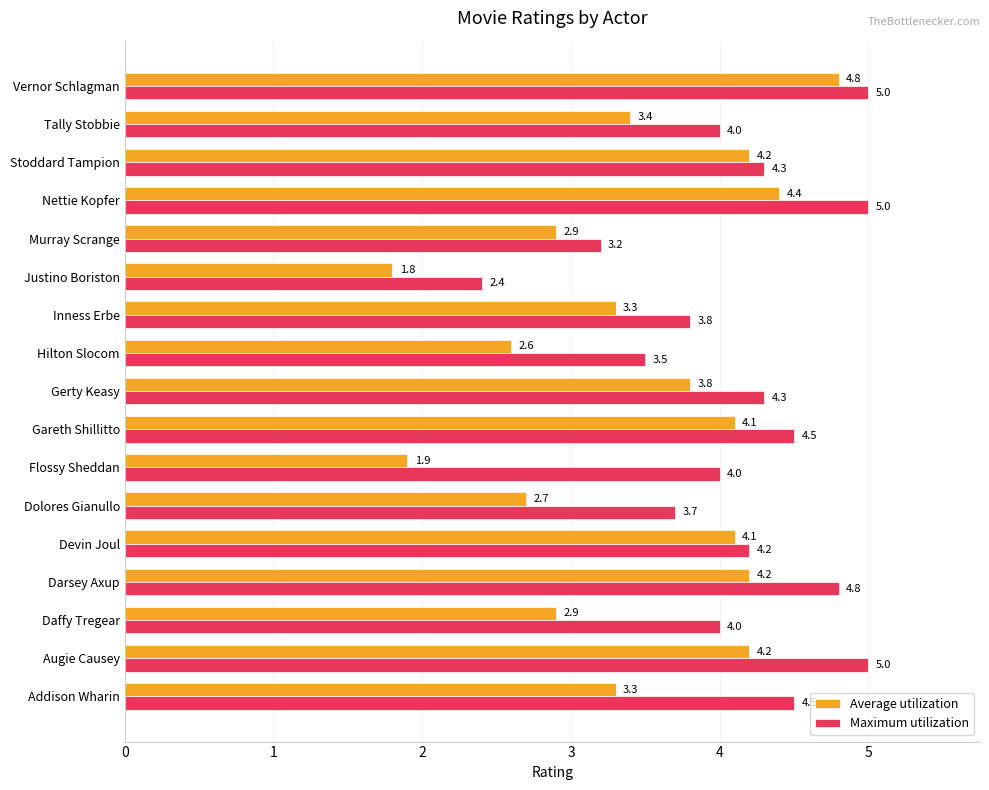

How many values in the Average utilization series are below 3?

6